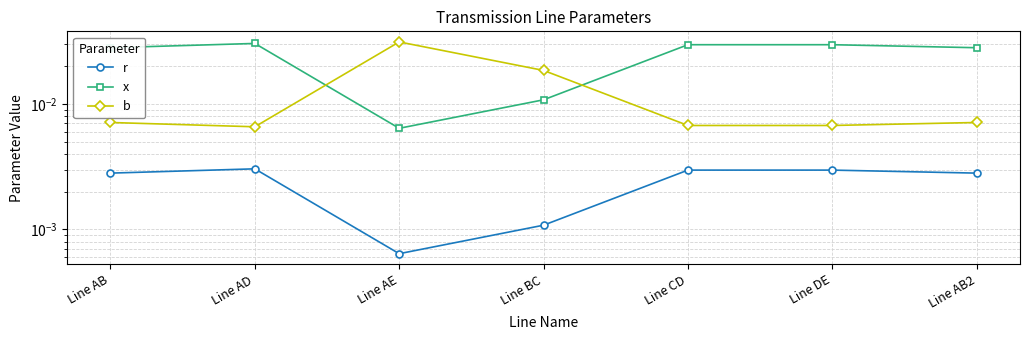

The value of r at Line AE is 0.0. True or false?

True